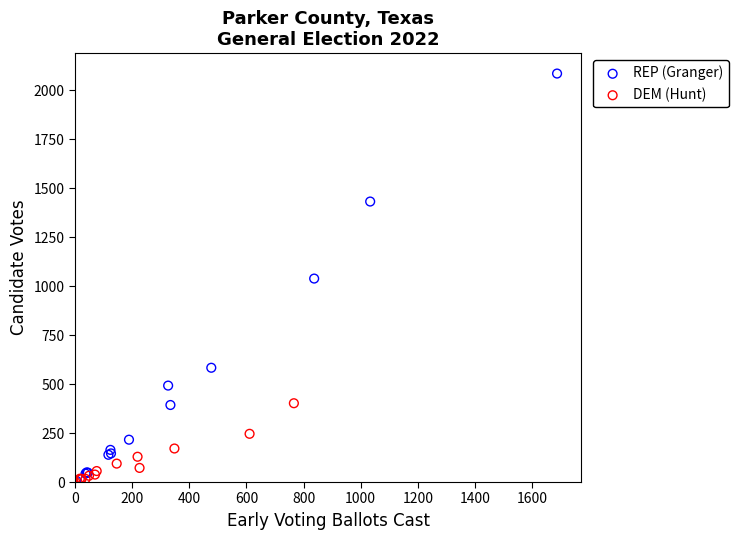

Which series has the widest spread of Y values?

REP (Granger)